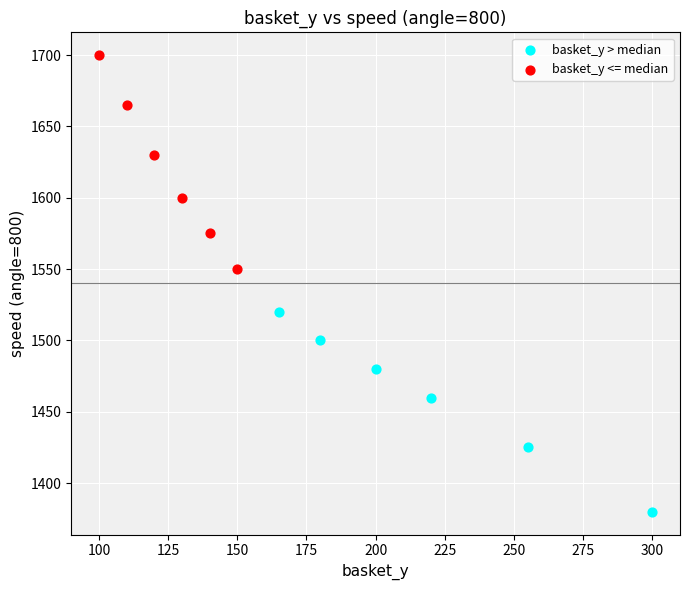

Which series reaches the maximum Y coordinate?

basket_y <= median